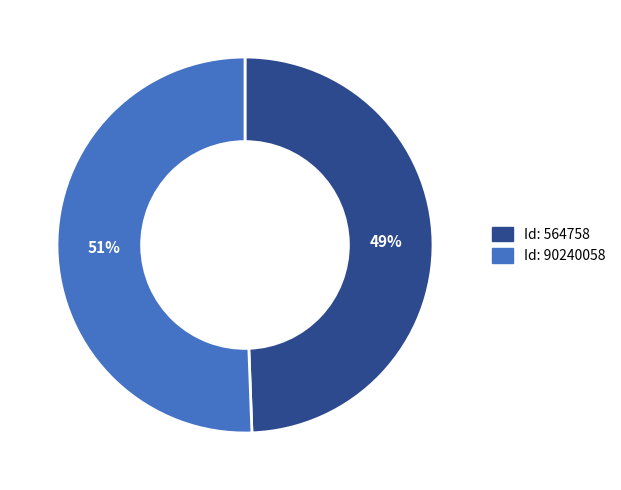

Is it true that Id: 90240058 is 65% of the pie?

False